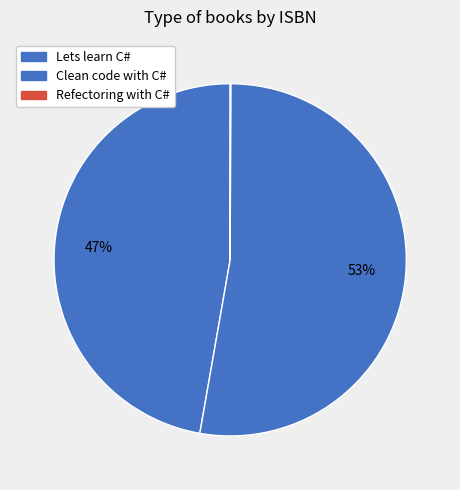

Rank the categories by value from highest to lowest.

Clean code with C#, Lets learn C#, Refectoring with C#